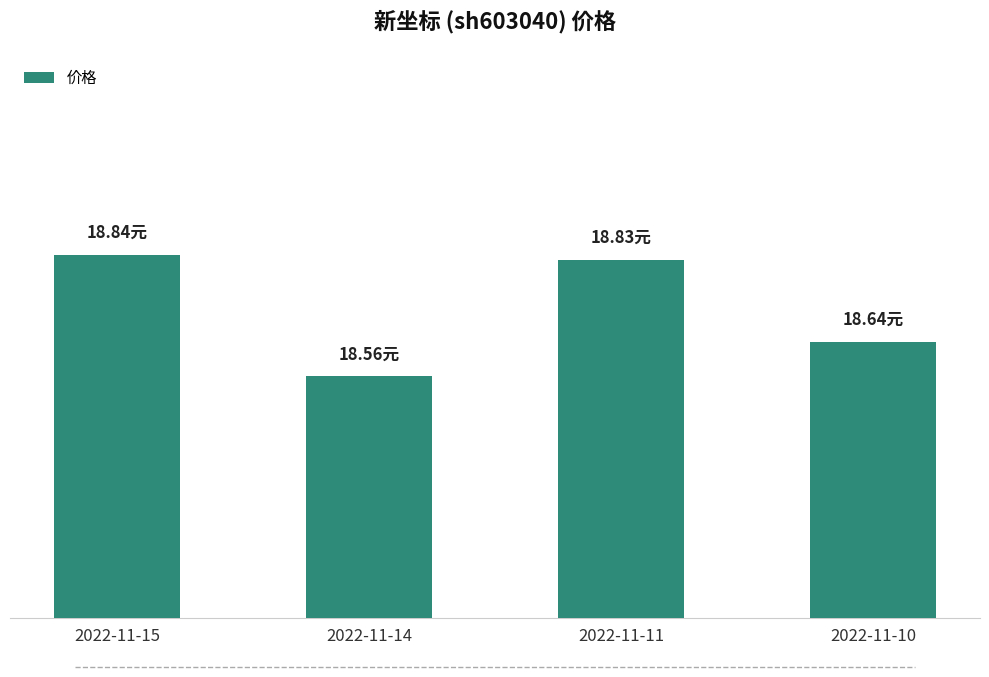

Rank the categories by value from lowest to highest.

2022-11-14, 2022-11-10, 2022-11-11, 2022-11-15